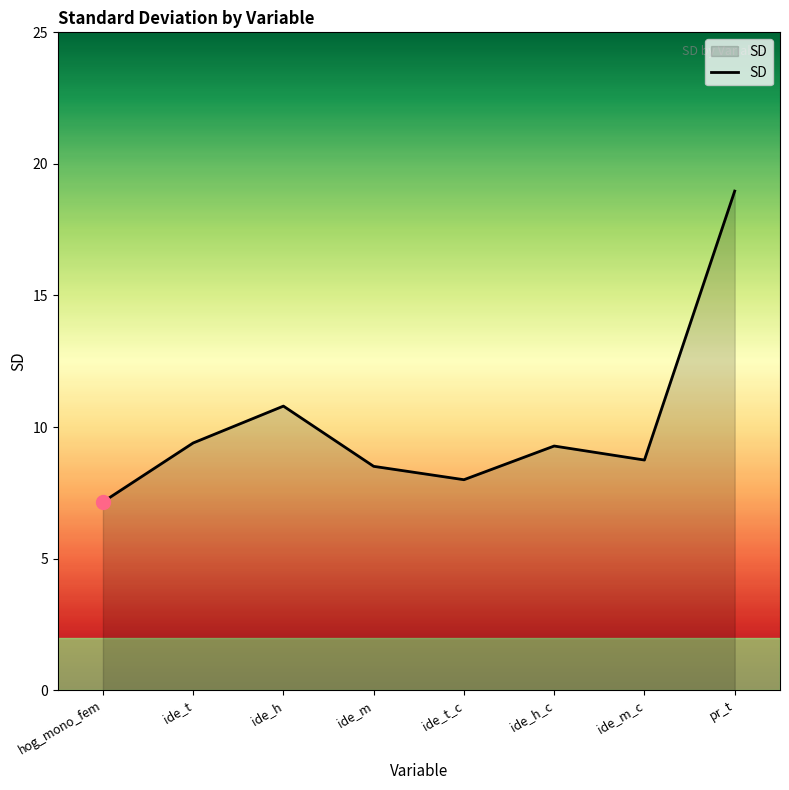

How many interior local valleys (lower than both neighbors) does the data have?

2